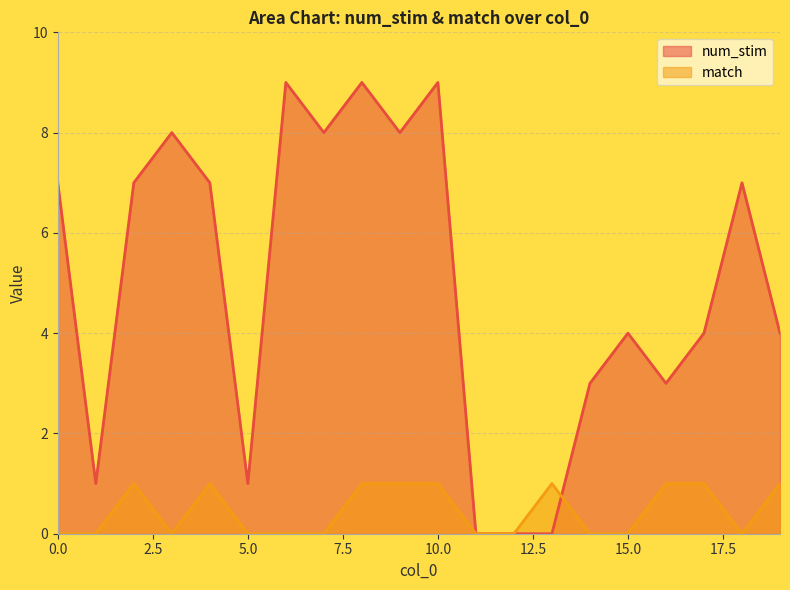

Reading left to right, extract all data points from this chart.

num_stim: 0=7	1=1	2=7	3=8	4=7	5=1	6=9	7=8	8=9	9=8	10=9	11=0	12=0	13=0	14=3	15=4	16=3	17=4	18=7	19=4
match: 0=0	1=0	2=1	3=0	4=1	5=0	6=0	7=0	8=1	9=1	10=1	11=0	12=0	13=1	14=0	15=0	16=1	17=1	18=0	19=1